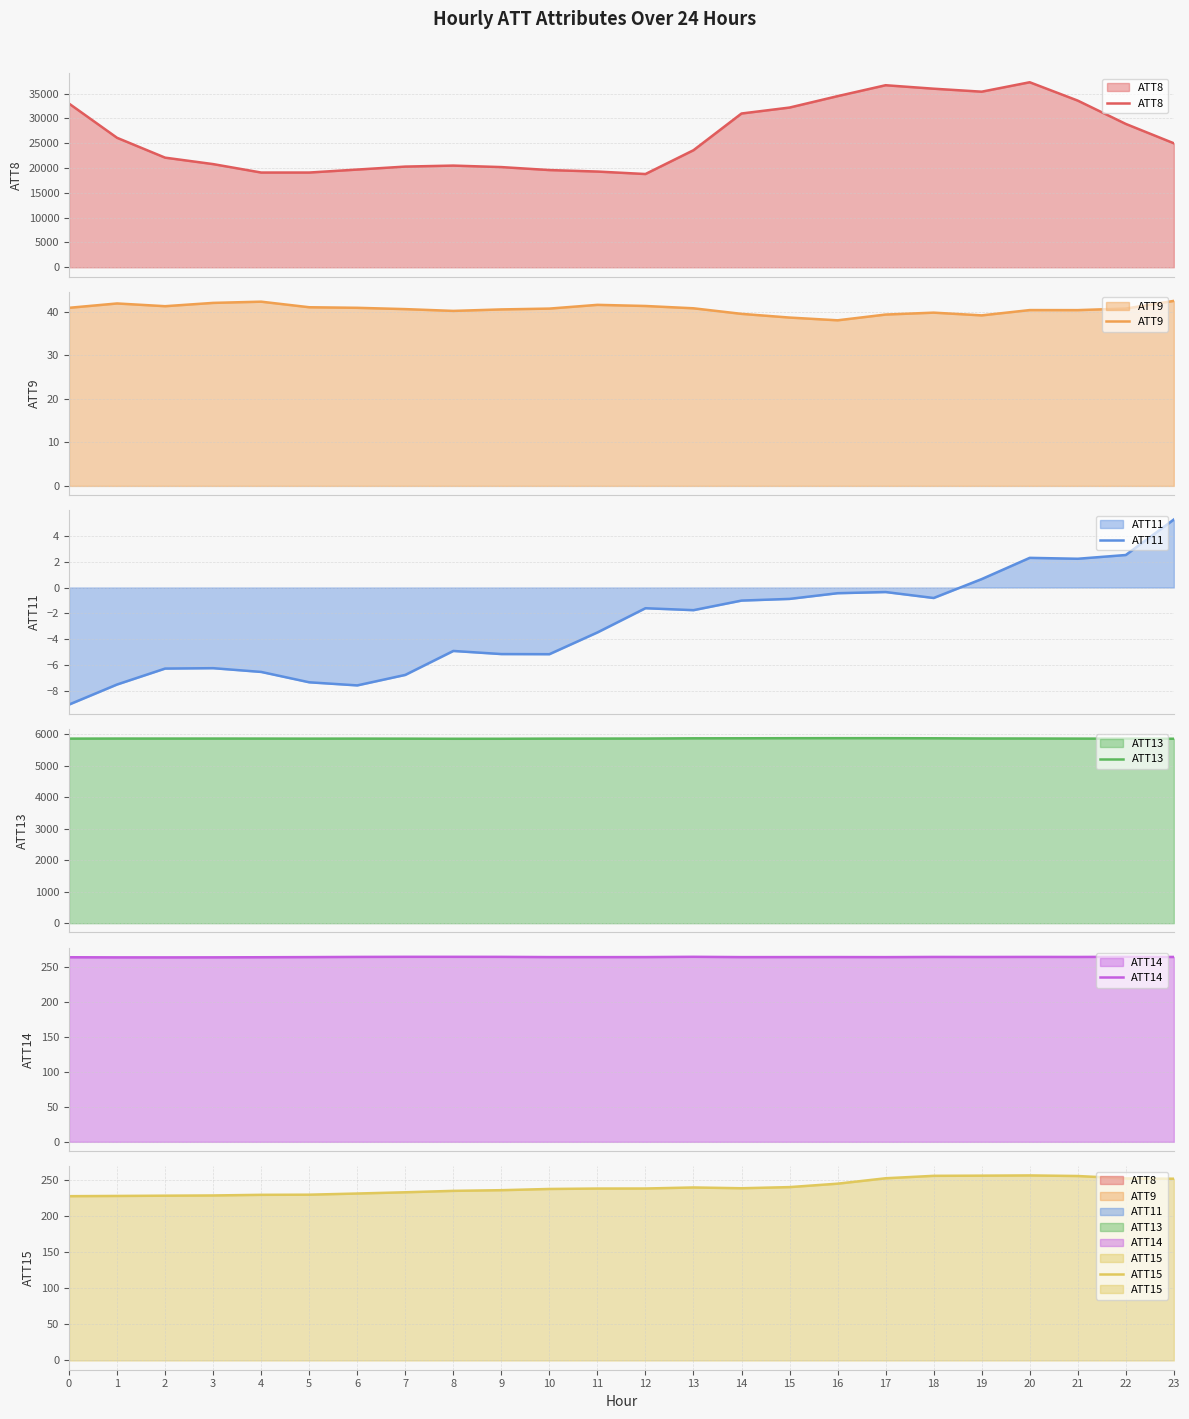

How many lines are shown in the chart?

6